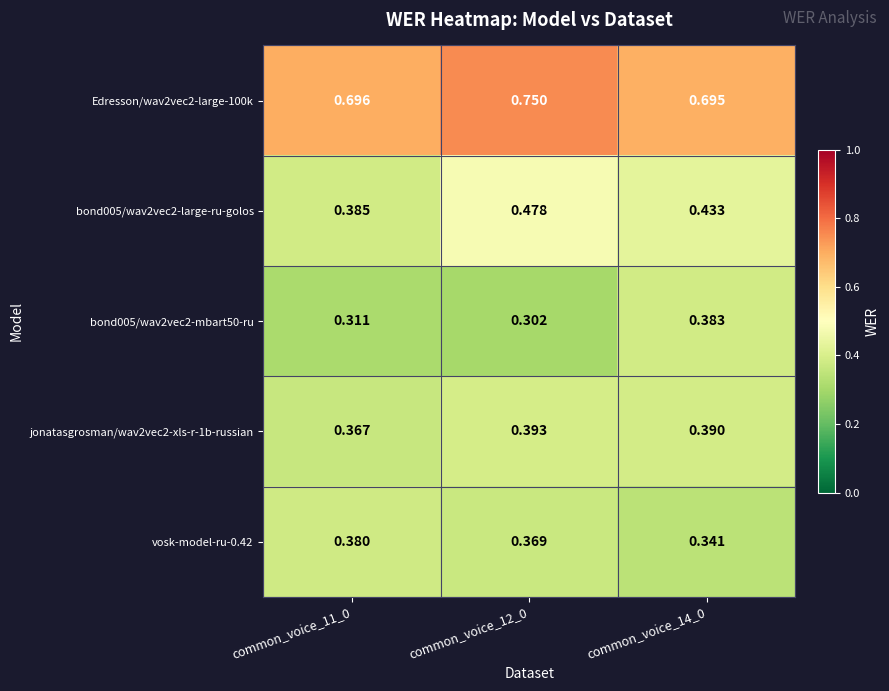

Is the value of vosk-model-ru-0.42 at common_voice_14_0 greater than the value of bond005/wav2vec2-mbart50-ru at common_voice_14_0?

No